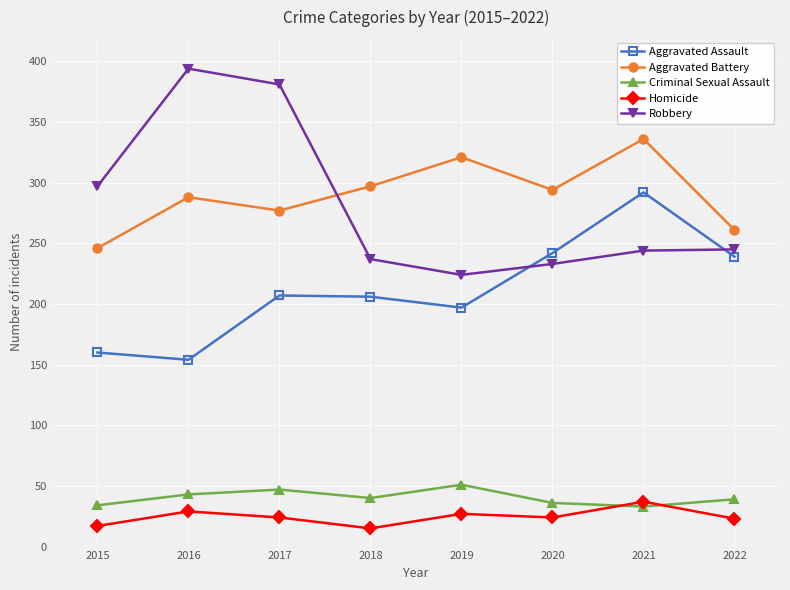

True or false: Aggravated Battery and Aggravated Assault intersect in this chart.

False